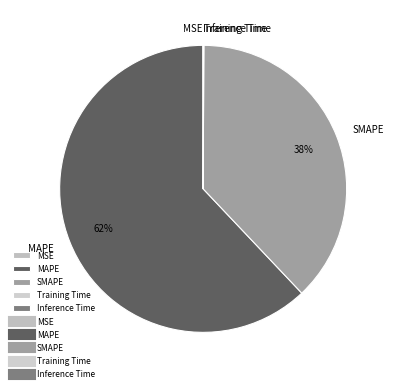

To the nearest percent, what portion does SMAPE represent?

38%